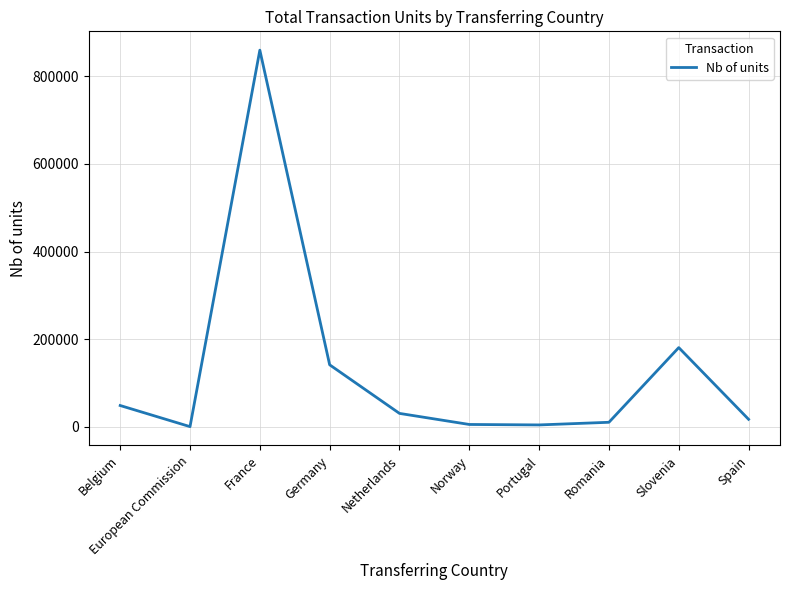

The chart shows a value of 860000 at France. True or false?

True